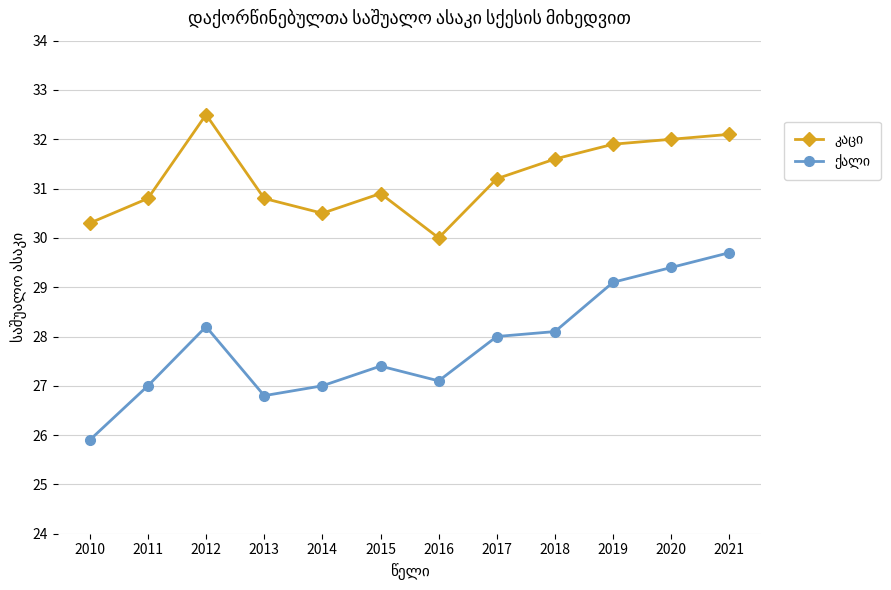

What is the total value across all series at 2014?

57.5